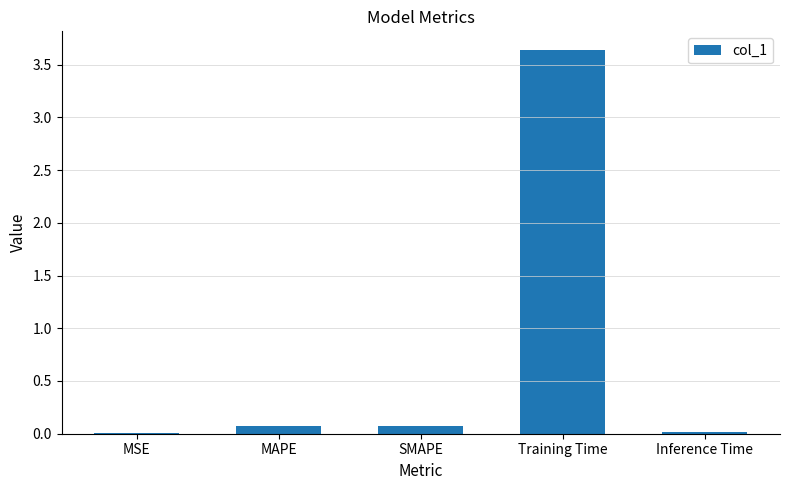

What is the sum of all values?

3.8